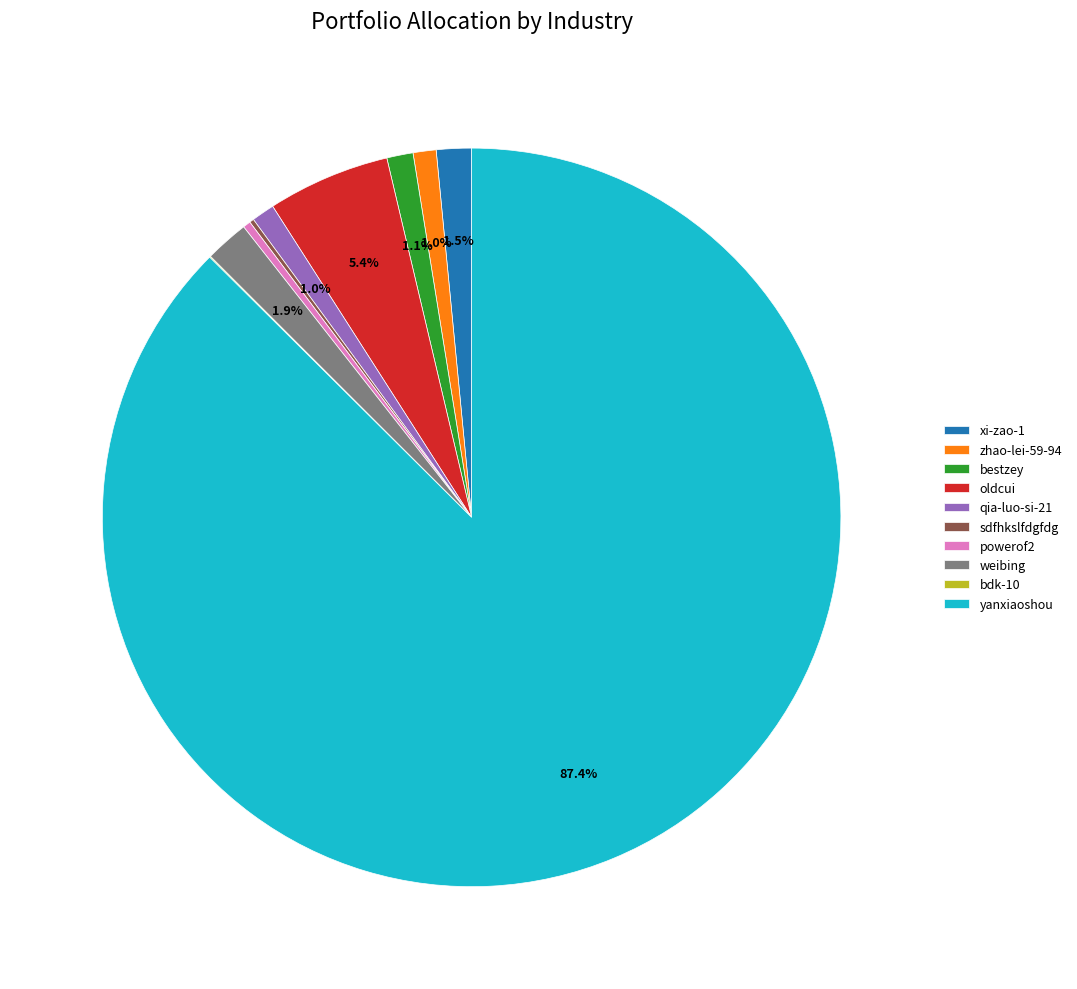

What is the largest slice in the pie chart?

yanxiaoshou